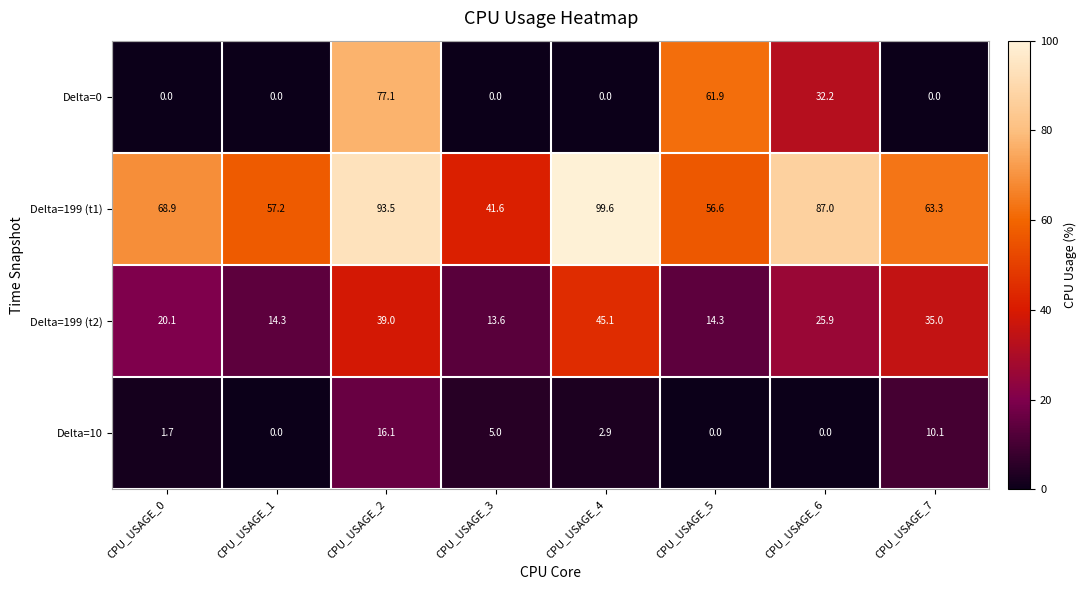

Is it true that Delta=199 (t1) equals 158.0 at CPU_USAGE_2?

False